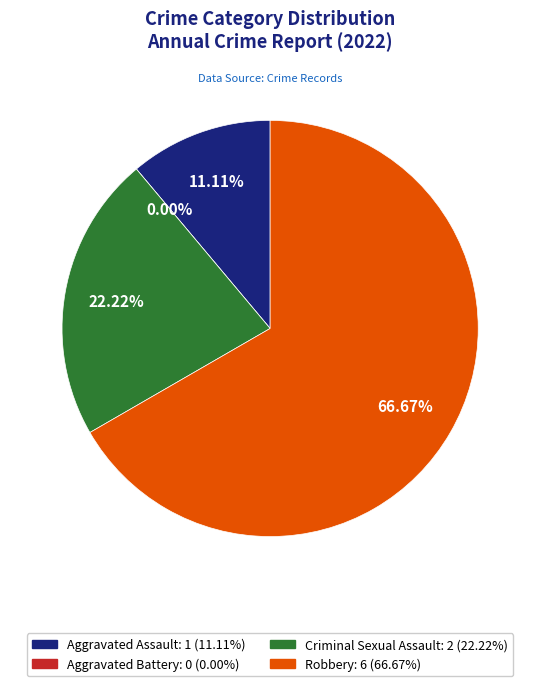

To the nearest percent, what portion does Aggravated Assault represent?

11%